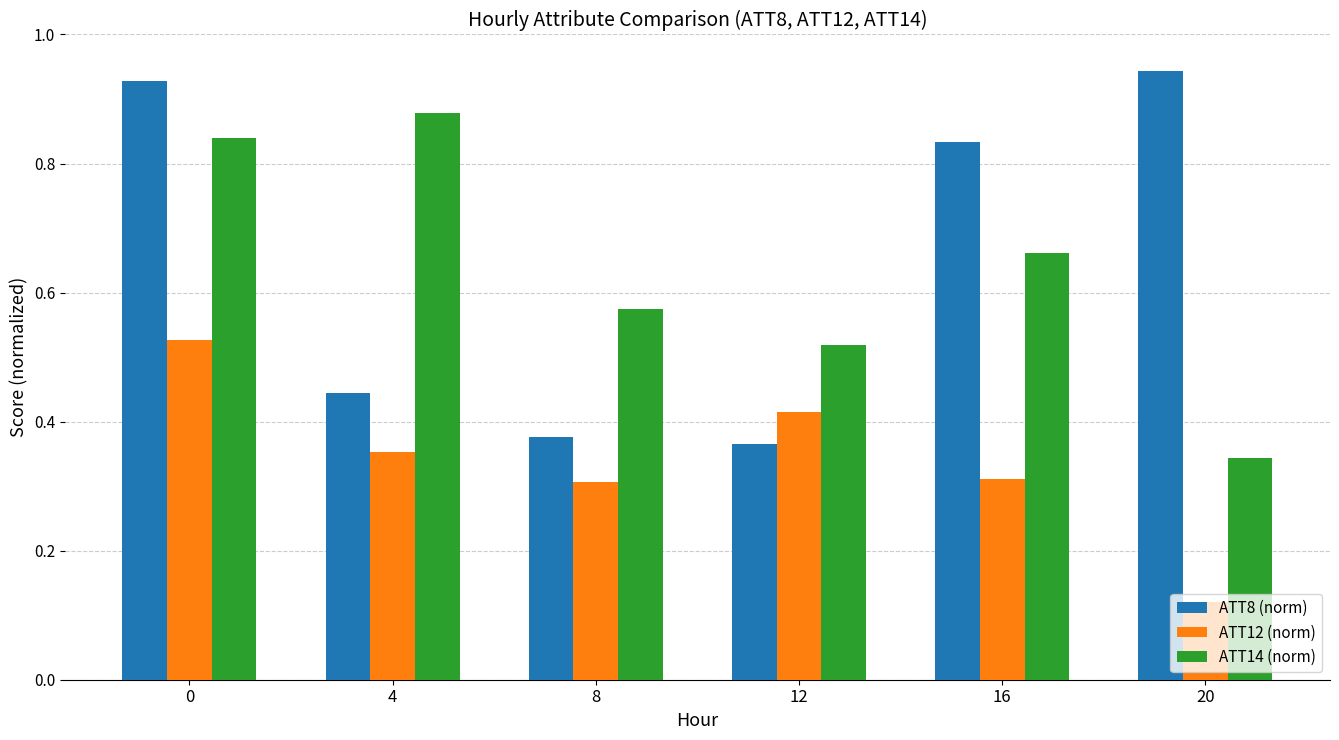

At which category does the chart reach its minimum across all series?

20